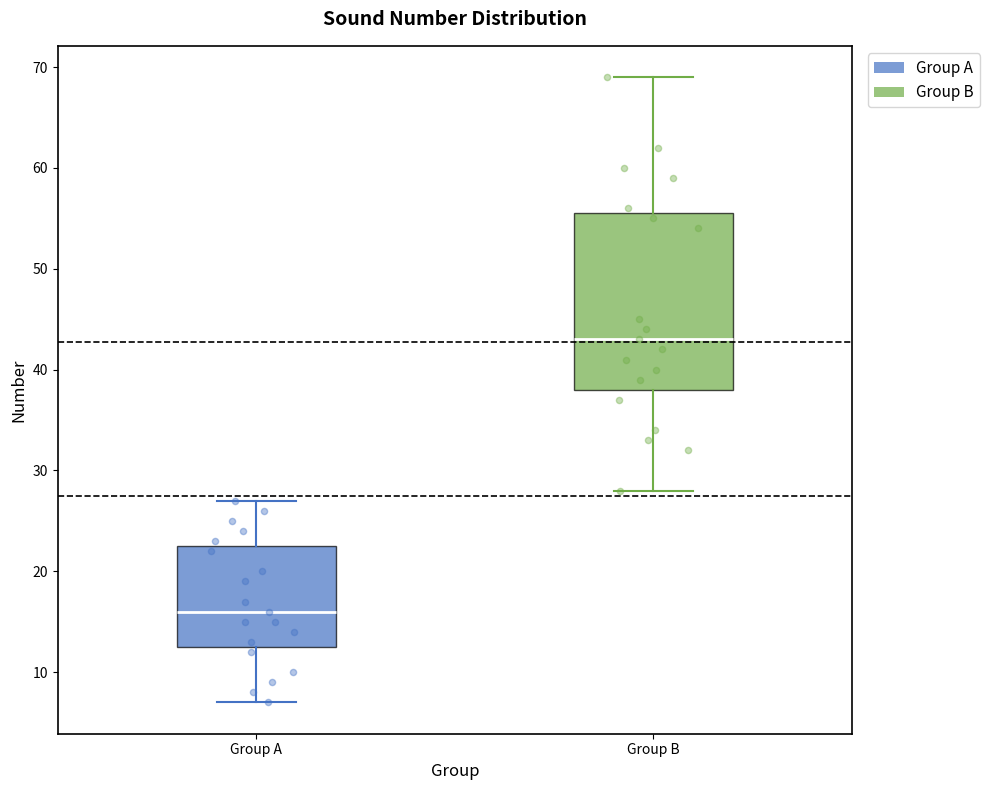

Where does the median line of the box for Group B sit on the y-axis? The values are not printed on the chart, so give them approximately, as read against the axis.

43